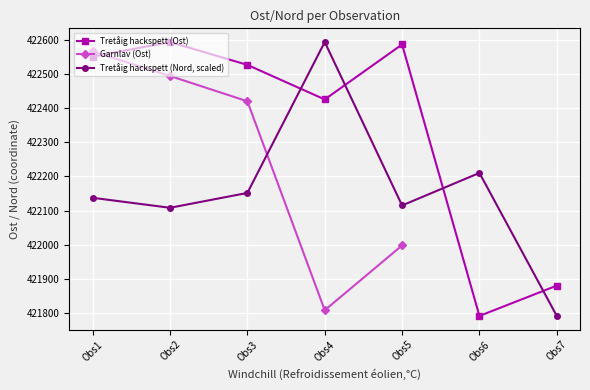

Between which two adjacent categories do Tretåig hackspett (Nord, scaled) and Tretåig hackspett (Ost) first intersect?

Obs3 and Obs4